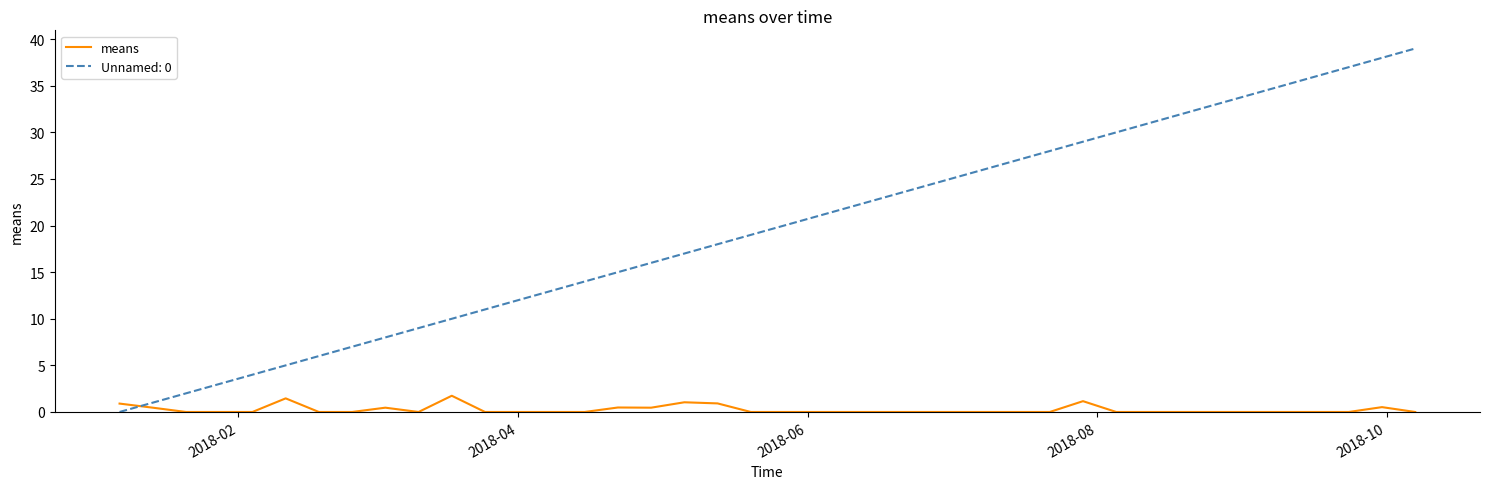

Is this an area chart (filled region under the line)?

No